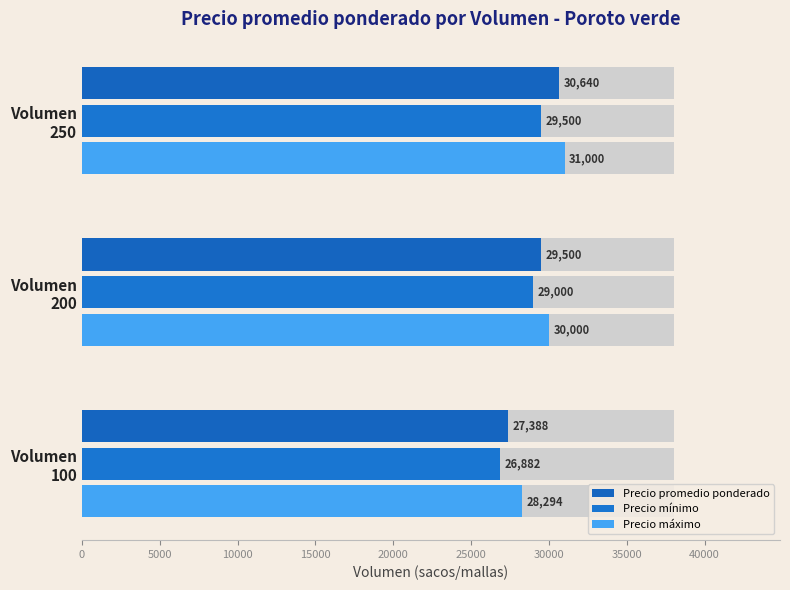

What is the approximate value of Precio mínimo at Volumen 100?

26882